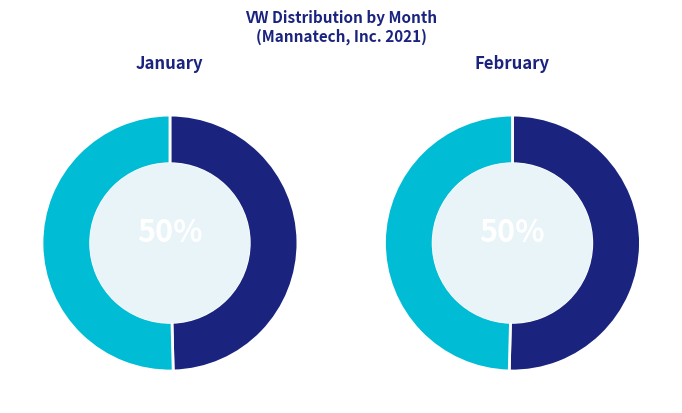

True or false: 2 accounts for 50% of the total.

True